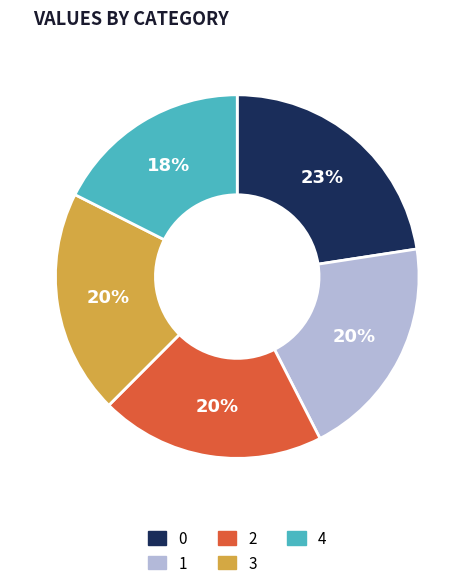

Does 0 account for over 50% of the chart?

No